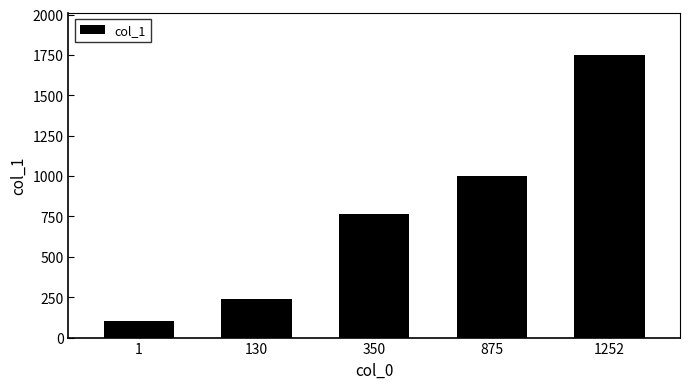

Reading right to left, what are all the values shown in this chart?

1252=1748	875=1002	350=765	130=240	1=100